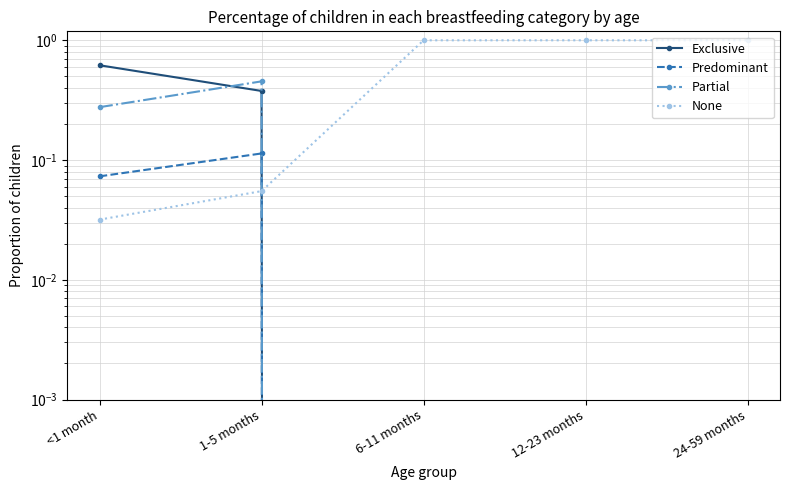

What is the sum of all Partial values?

0.7